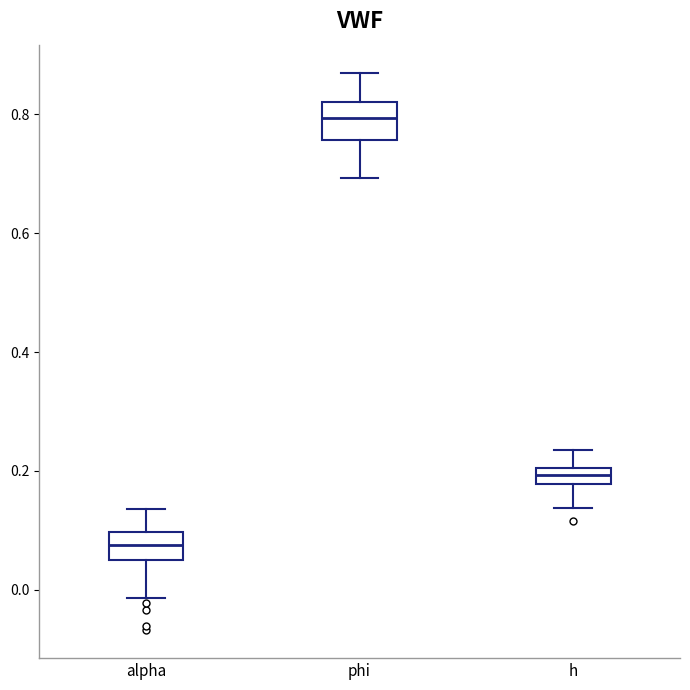

Where does the lower whisker of the box for phi end on the y-axis? The values are not printed on the chart, so give them approximately, as read against the axis.

0.70